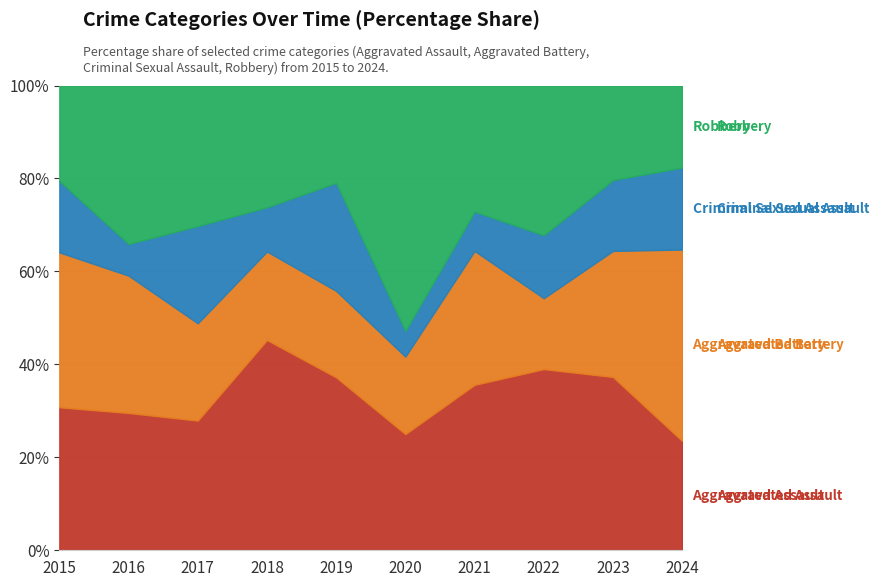

What is the total value across all series at 2024?

100.0